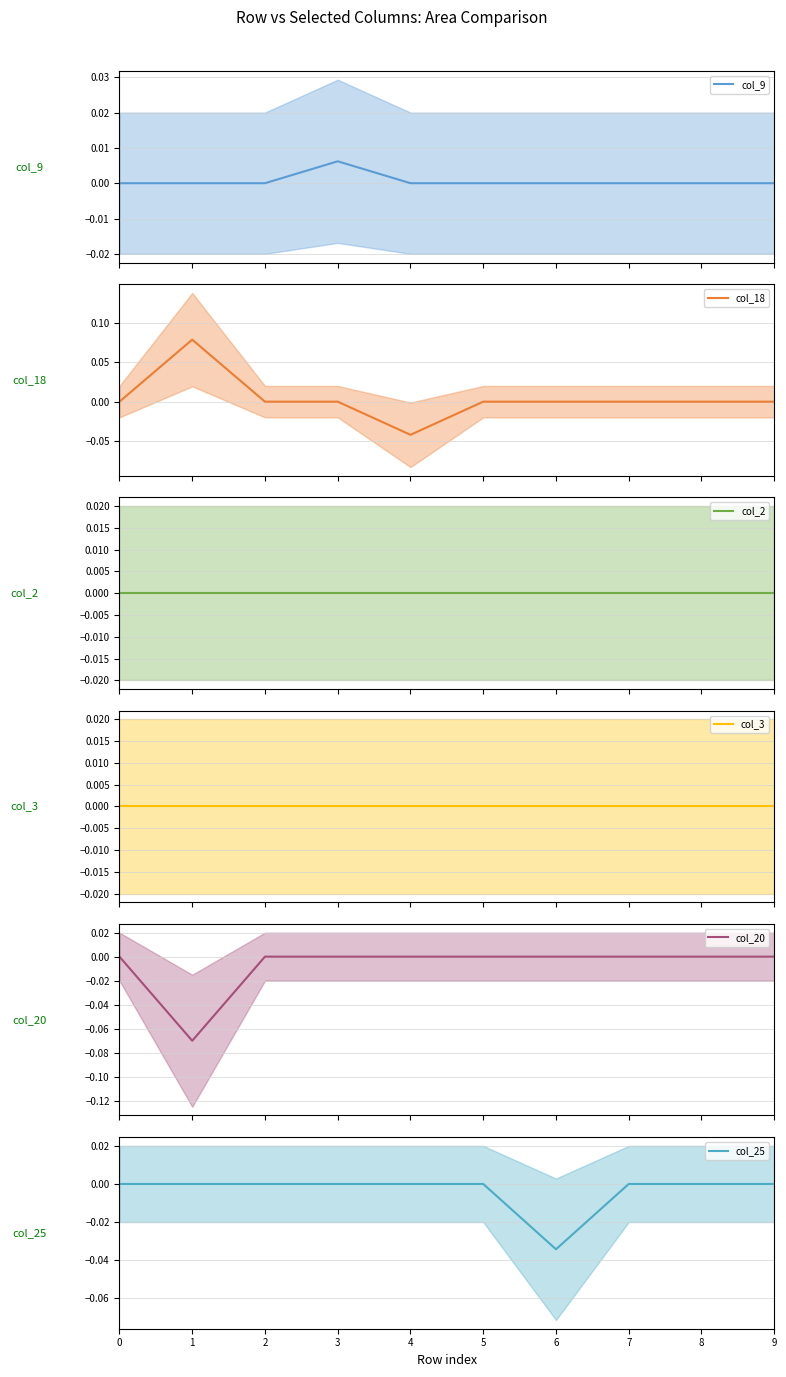

Rank the series by their maximum value, from lowest to highest.

col_2, col_3, col_20, col_25, col_9, col_18